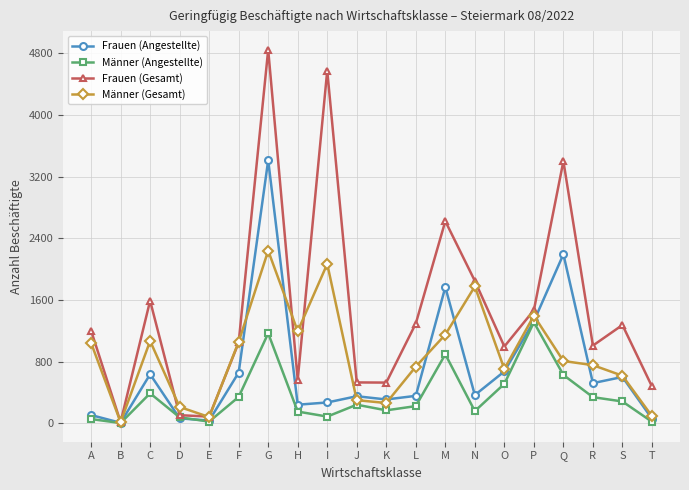

What is the difference between the highest and lowest values at G?

3678